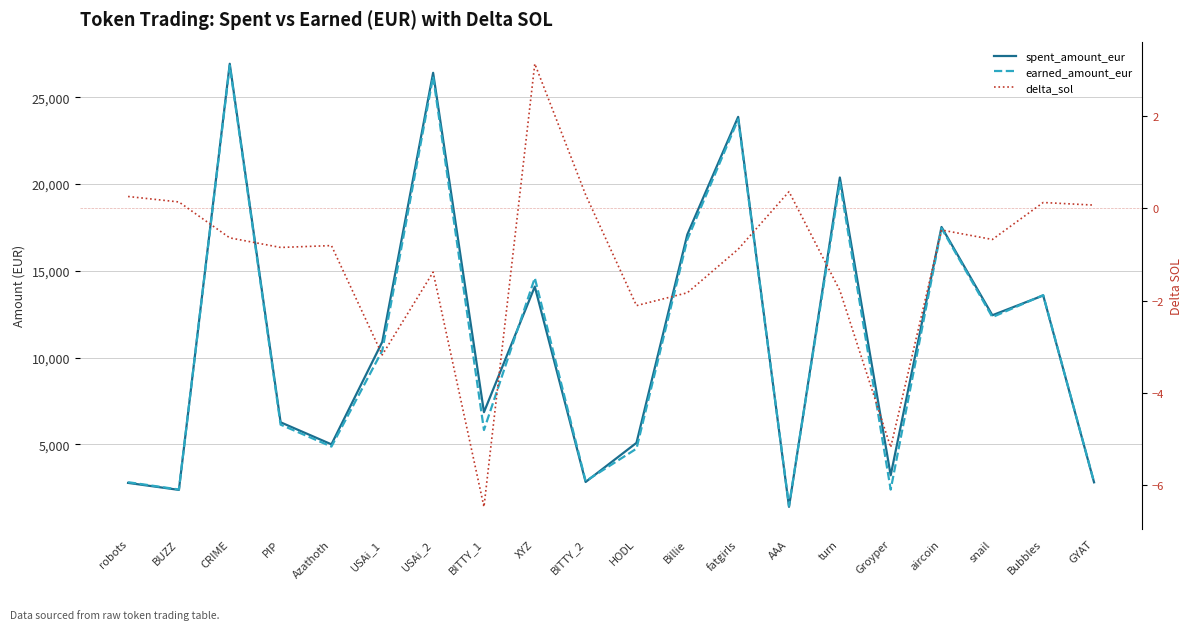

Reading left to right, extract all data points from this chart.

spent_amount_eur: robots=2783.2	BUZZ=2380.8	CRIME=26926.1	PIP=6273.4	Azathoth=5003.5	USAi_1=10906.5	USAi_2=26405.4	BITTY_1=6857.8	XYZ=14090.6	BITTY_2=2836.7	HODL=5090.5	Billie=17091.4	fatgirls=23867.7	AAA=1405.3	turn=20374.5	Groyper=3221.8	aircoin=17524.9	snail=12440.1	Bubbles=13579.8	GYAT=2816.8
earned_amount_eur: robots=2824.0	BUZZ=2402.8	CRIME=26824.4	PIP=6138.8	Azathoth=4875.3	USAi_1=10402.0	USAi_2=26185.7	BITTY_1=5829.9	XYZ=14588.5	BITTY_2=2883.4	HODL=4755.6	Billie=16800.7	fatgirls=23727.0	AAA=1462.8	turn=20091.8	Groyper=2398.8	aircoin=17450.3	snail=12333.0	Bubbles=13599.9	GYAT=2828.0
delta_sol: robots=0.3	BUZZ=0.1	CRIME=-0.6	PIP=-0.8	Azathoth=-0.8	USAi_1=-3.2	USAi_2=-1.4	BITTY_1=-6.5	XYZ=3.1	BITTY_2=0.3	HODL=-2.1	Billie=-1.8	fatgirls=-0.9	AAA=0.4	turn=-1.8	Groyper=-5.2	aircoin=-0.5	snail=-0.7	Bubbles=0.1	GYAT=0.1